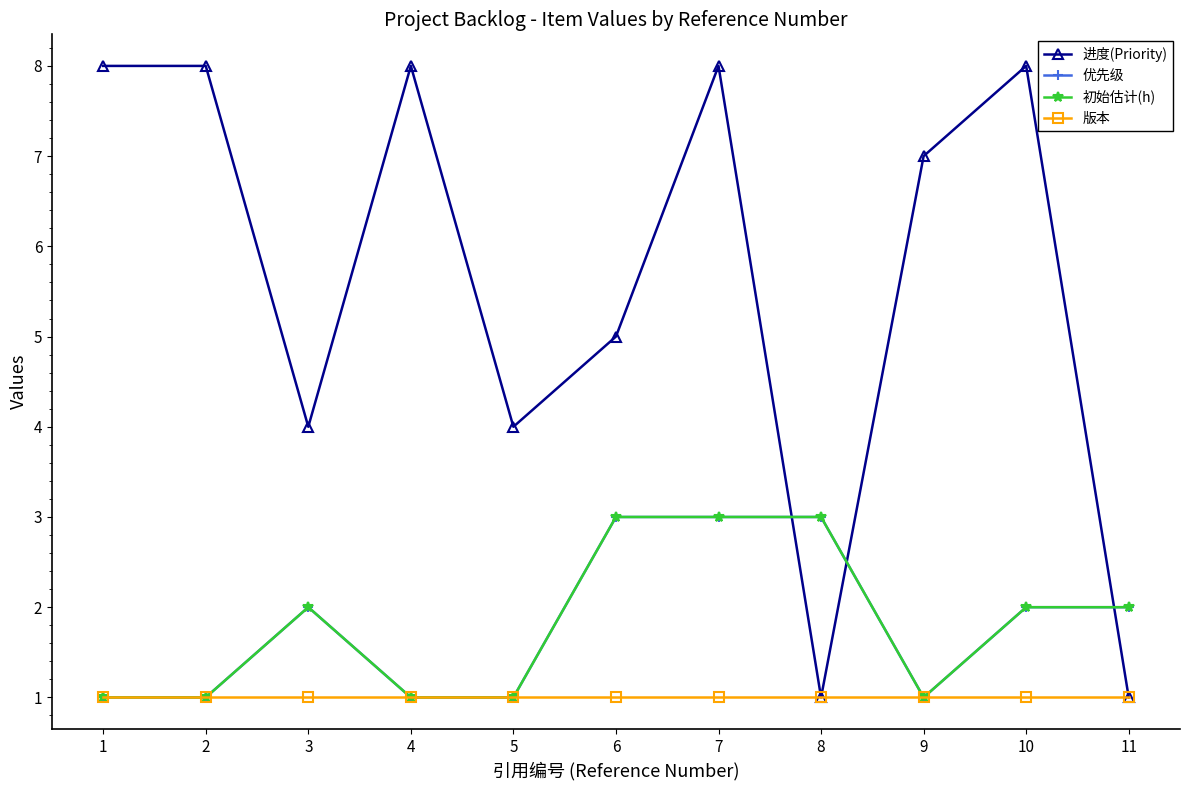

Rank the series at 7 from highest to lowest value.

进度(Priority), 优先级, 初始估计(h), 版本